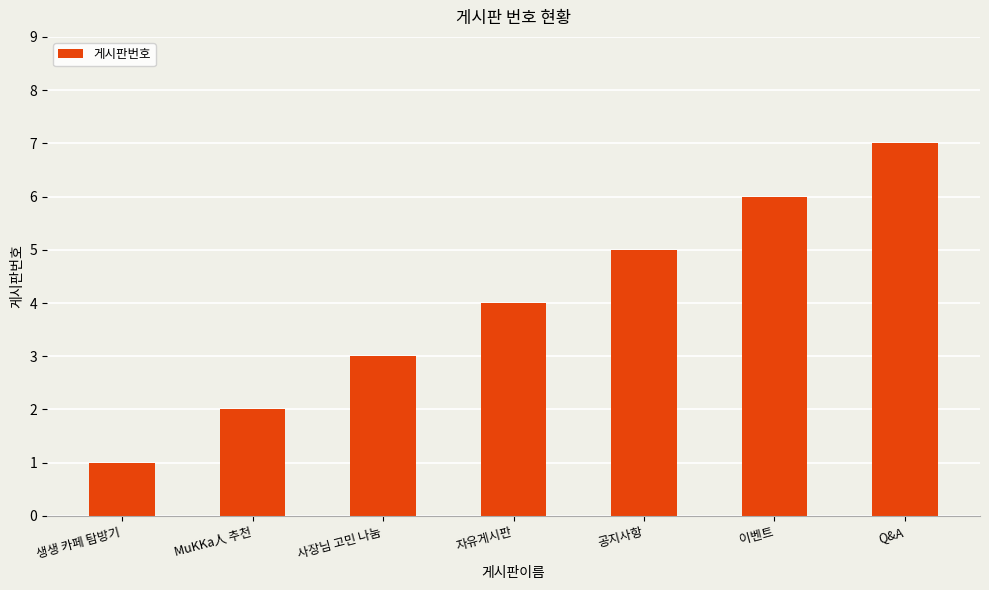

Are the bars horizontal?

No